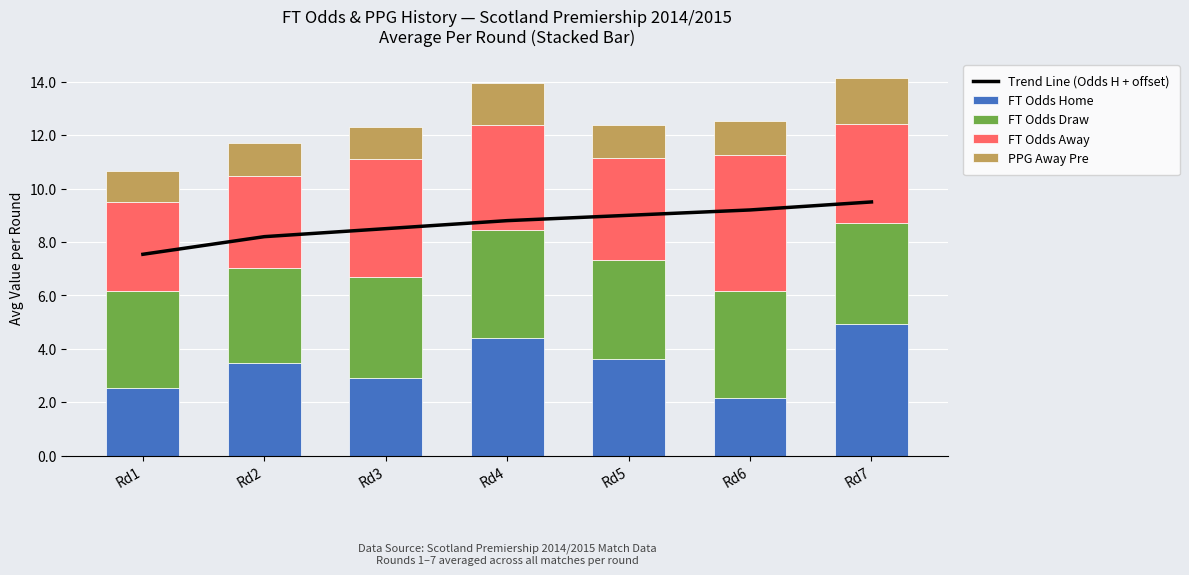

What is the difference between the second highest and minimum values in the FT Odds Home series?

2.2